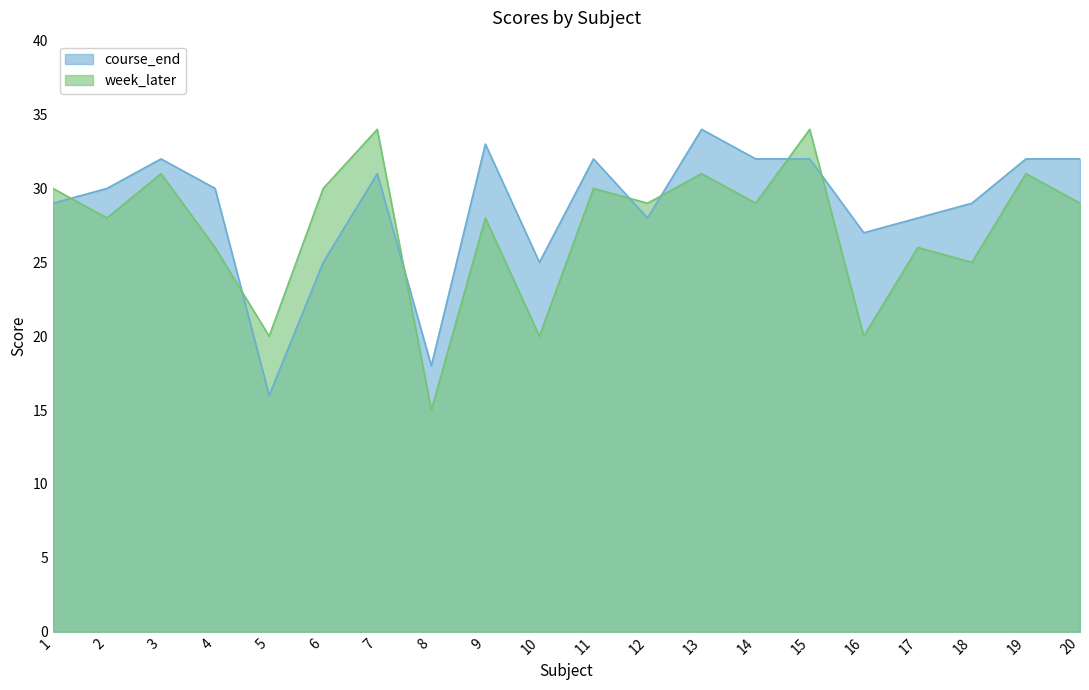

Which series has the largest range (max minus min)?

week_later